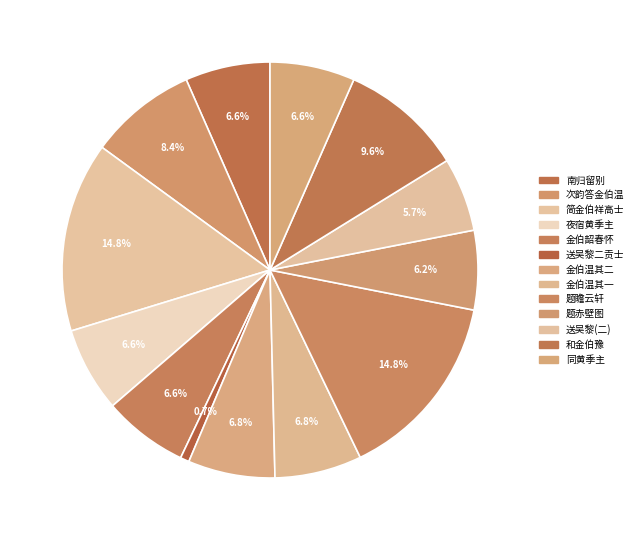

How many segments does this pie chart have?

13